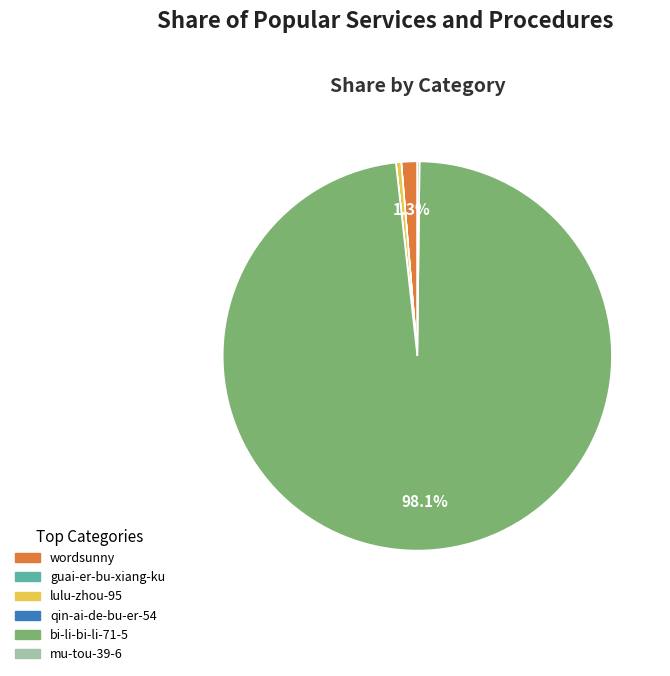

Which category has the biggest portion of the pie?

bi-li-bi-li-71-5